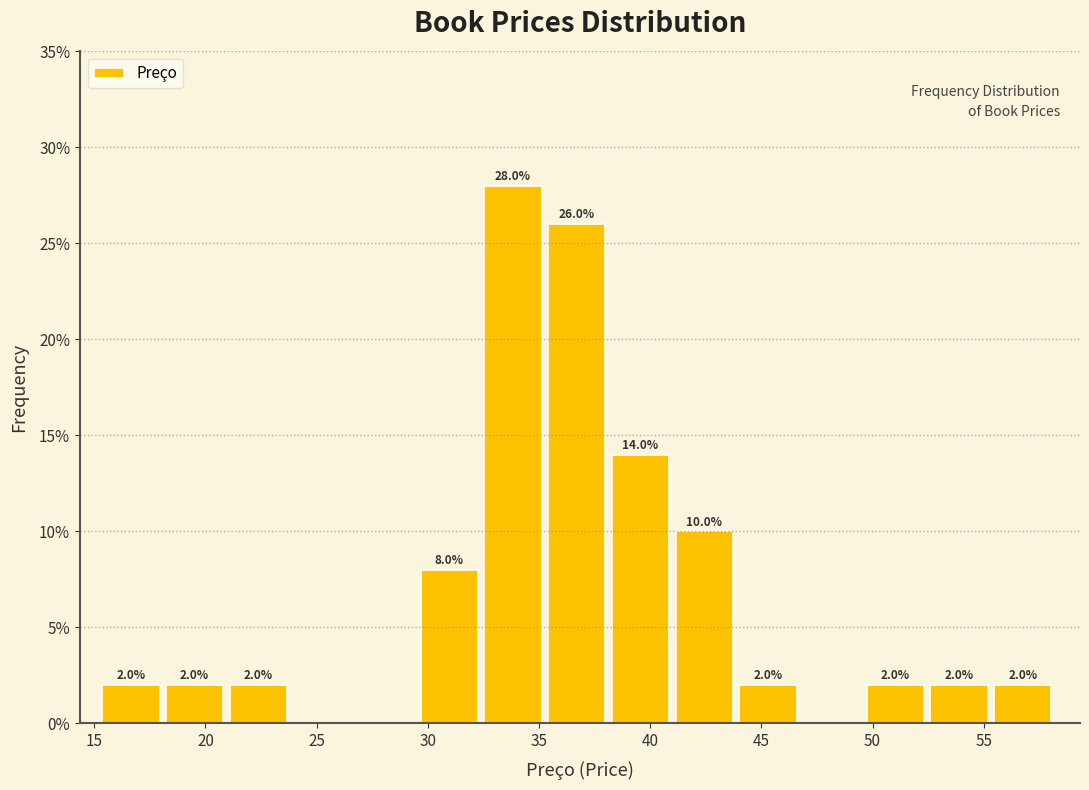

Which range on the x-axis has the tallest bar?

32.5 to 35.5